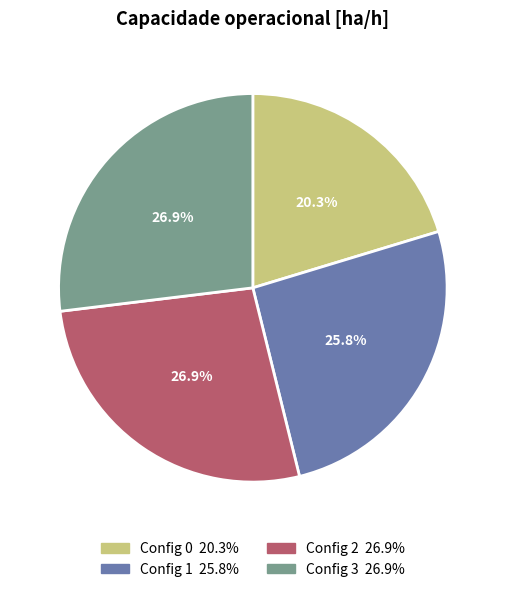

Is there any slice that represents more than half of the pie?

No